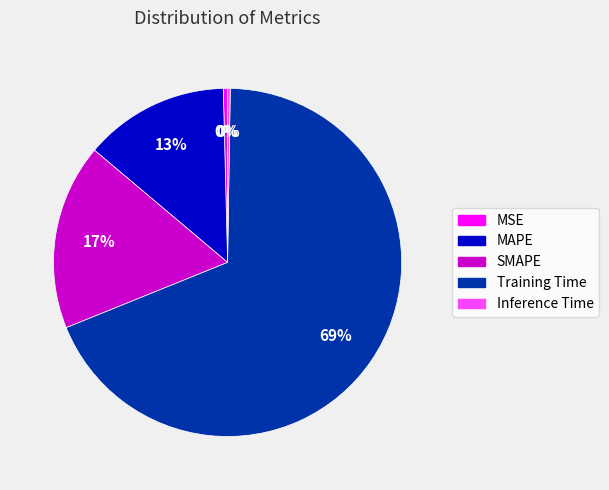

What is the largest slice in the pie chart?

Training Time